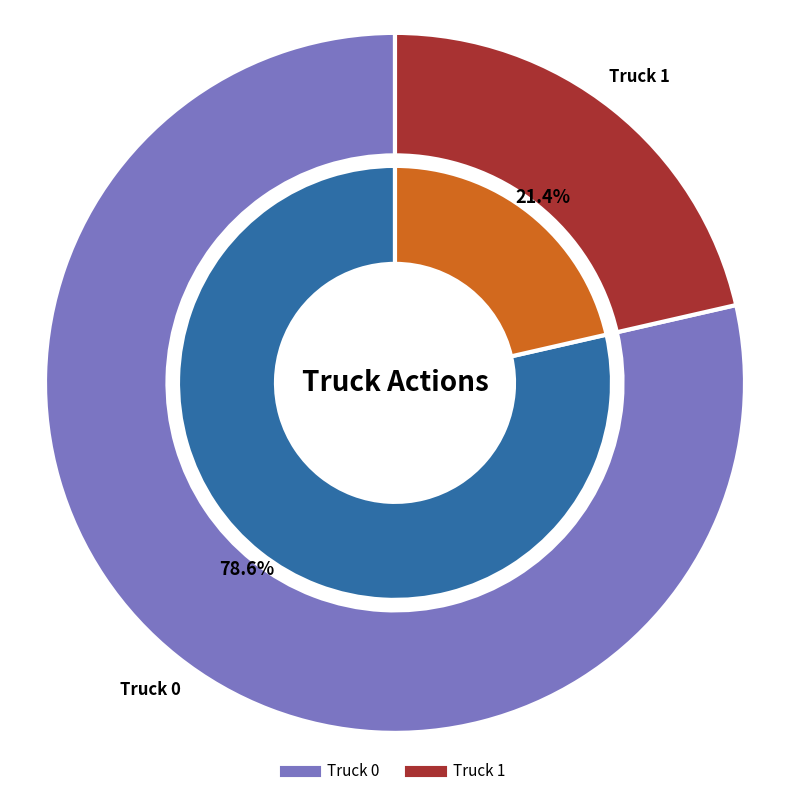

Which slice represents more than half of the pie?

Truck 0